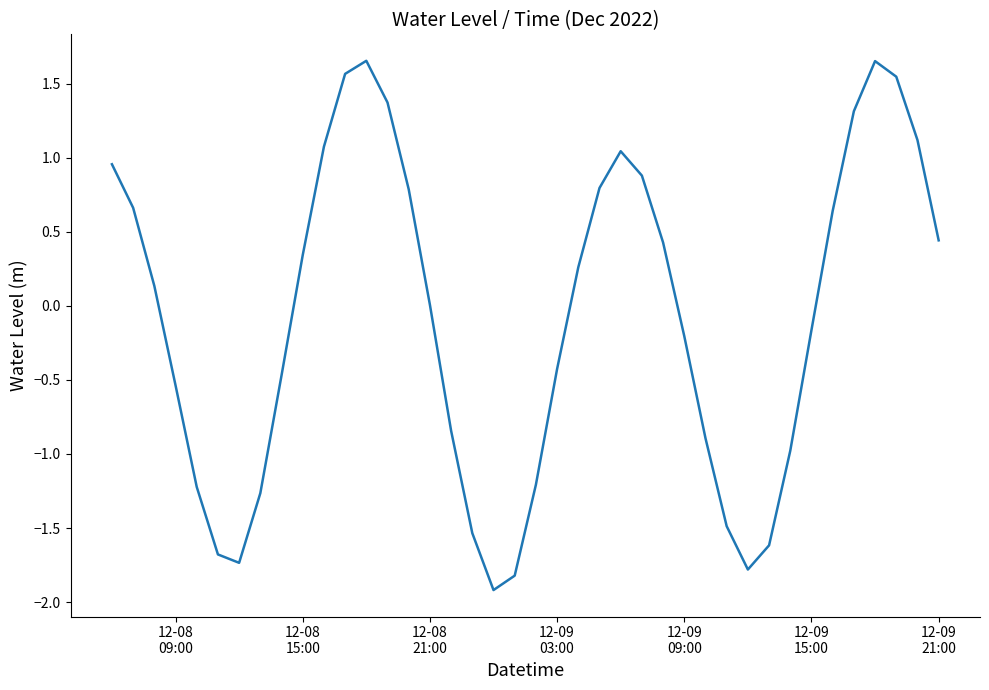

What is the difference between the maximum and minimum values?

3.6